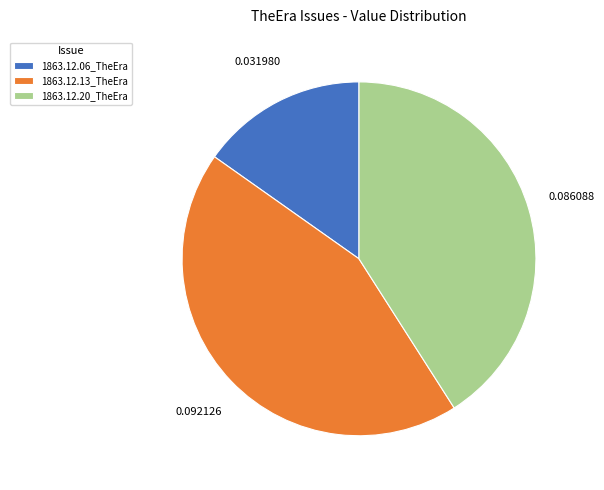

Does 1863.12.13_TheEra account for over 50% of the chart?

No